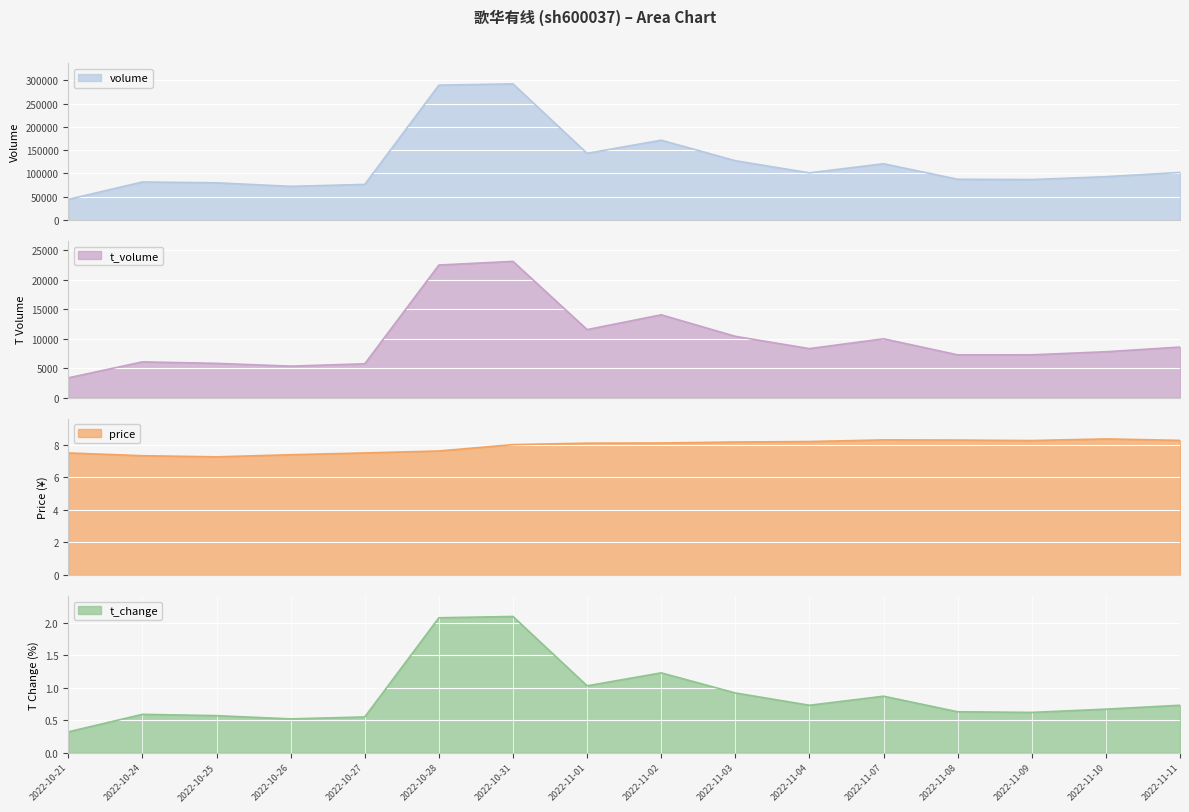

What is the highest value of the volume series?

292808